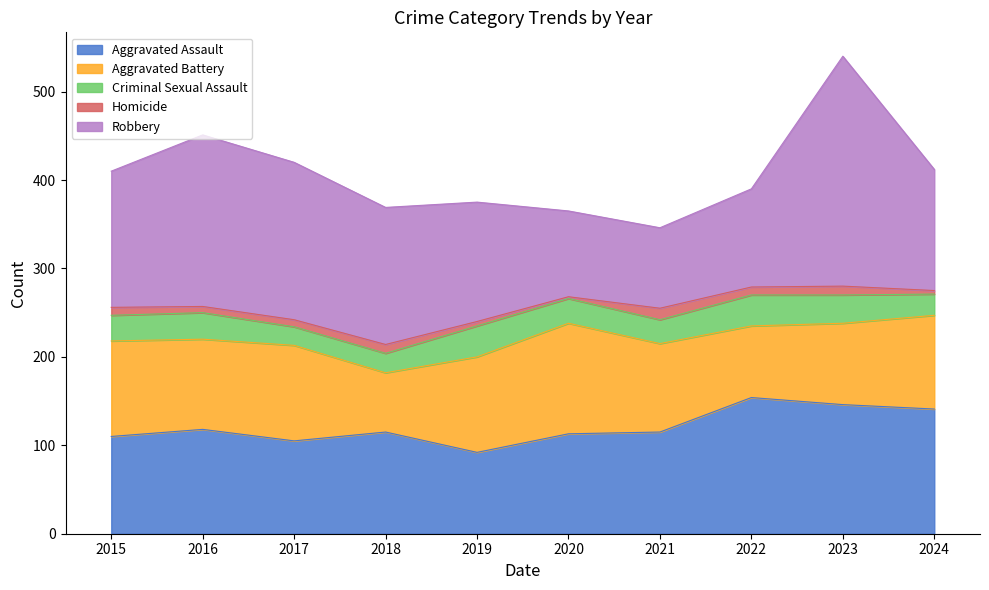

At which label is Aggravated Battery closest to 96?

2021